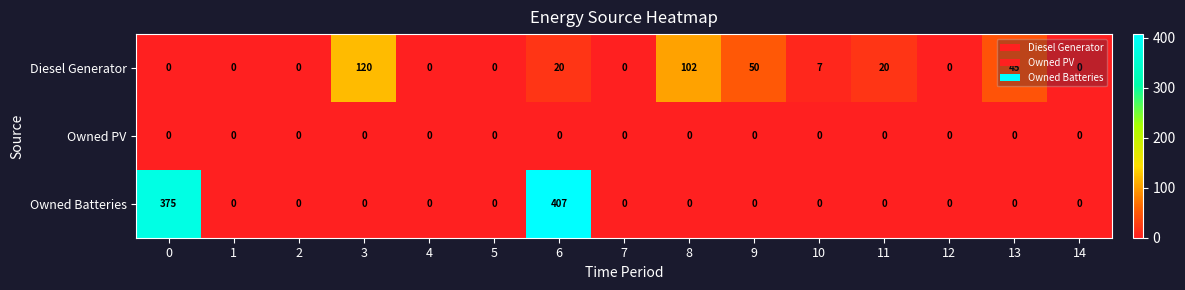

List the series in order of their peak value, lowest first.

Owned PV, Diesel Generator, Owned Batteries